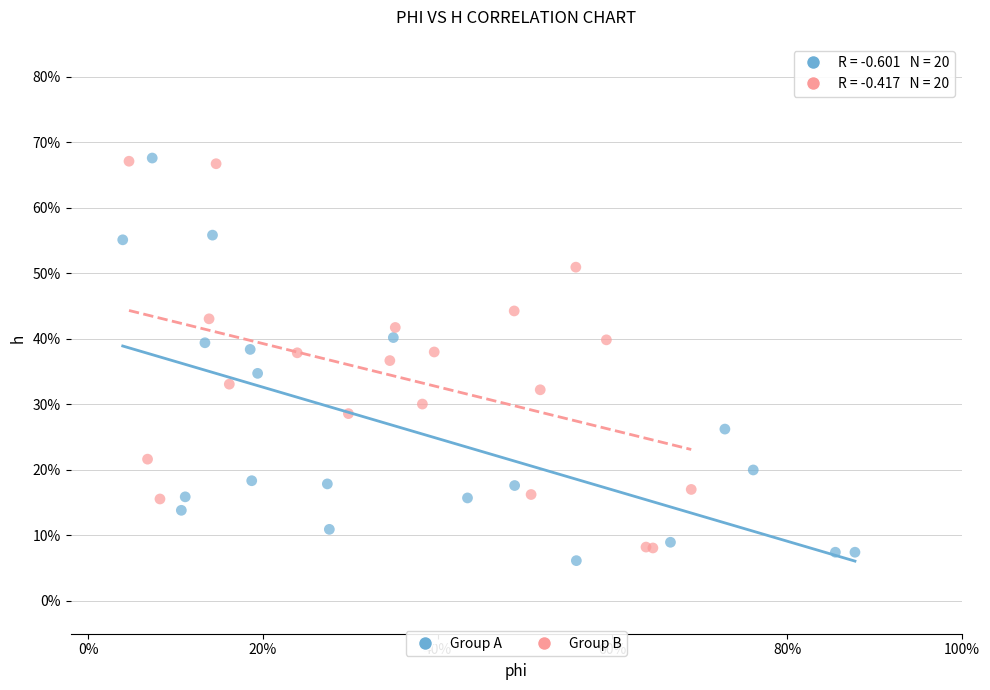

Which series reaches the minimum Y coordinate?

Group A